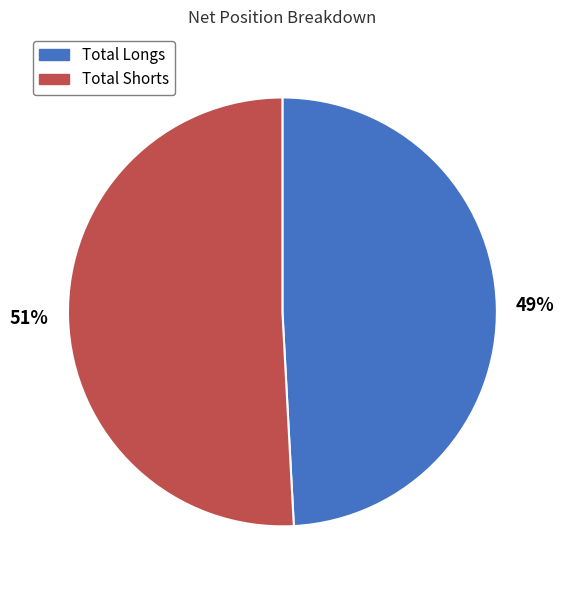

How many segments does this pie chart have?

2